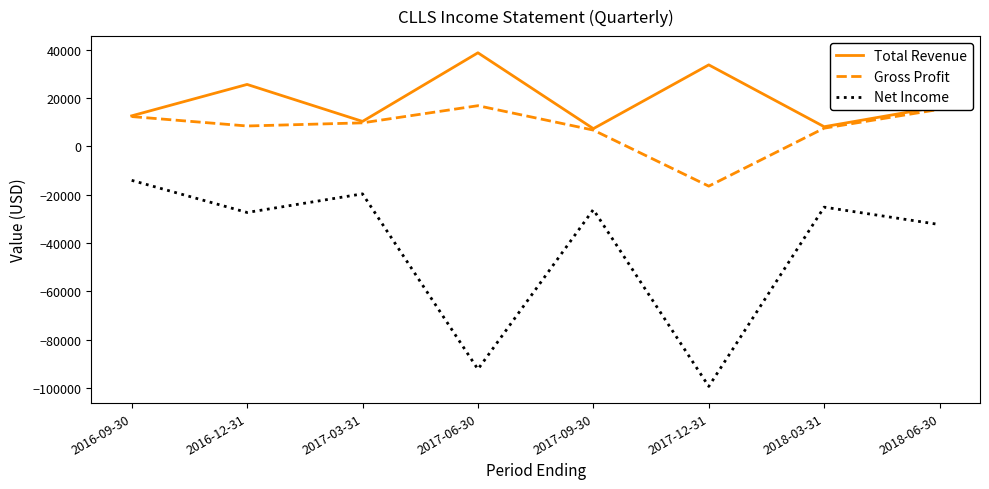

What is the average value of the Gross Profit series?

7525